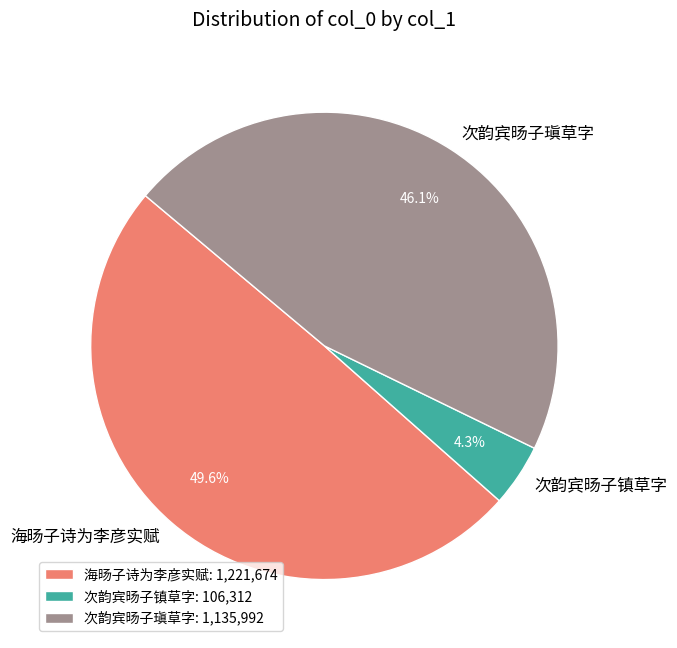

To the nearest percent, what is the combined percentage of 次韵宾旸子镇草字 and 次韵宾旸子瑱草字?

50%